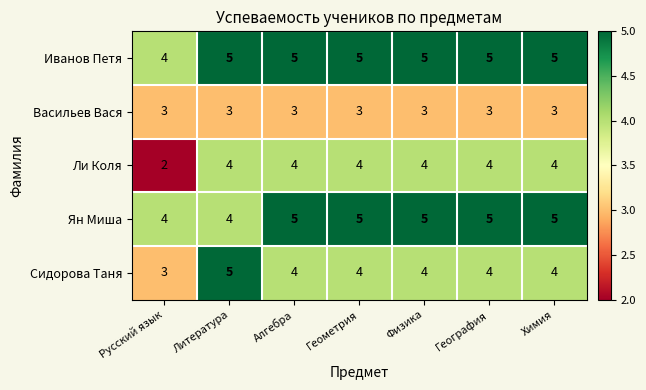

What is the maximum value shown in the chart?

5